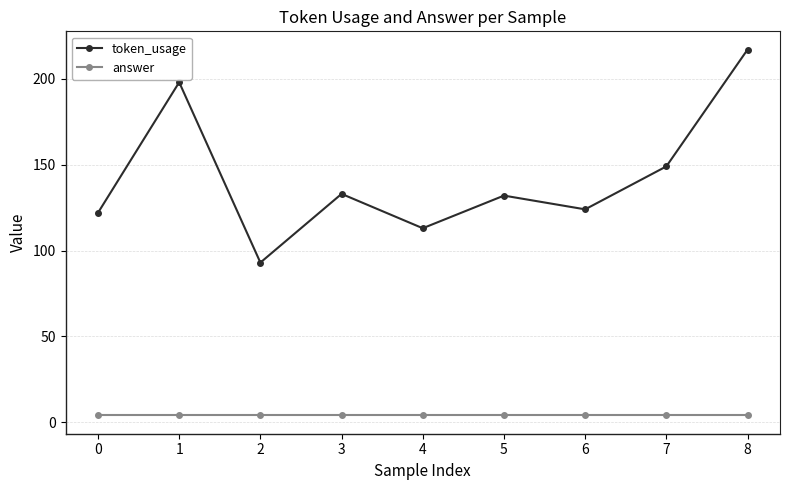

Count the number of data series in this chart.

2